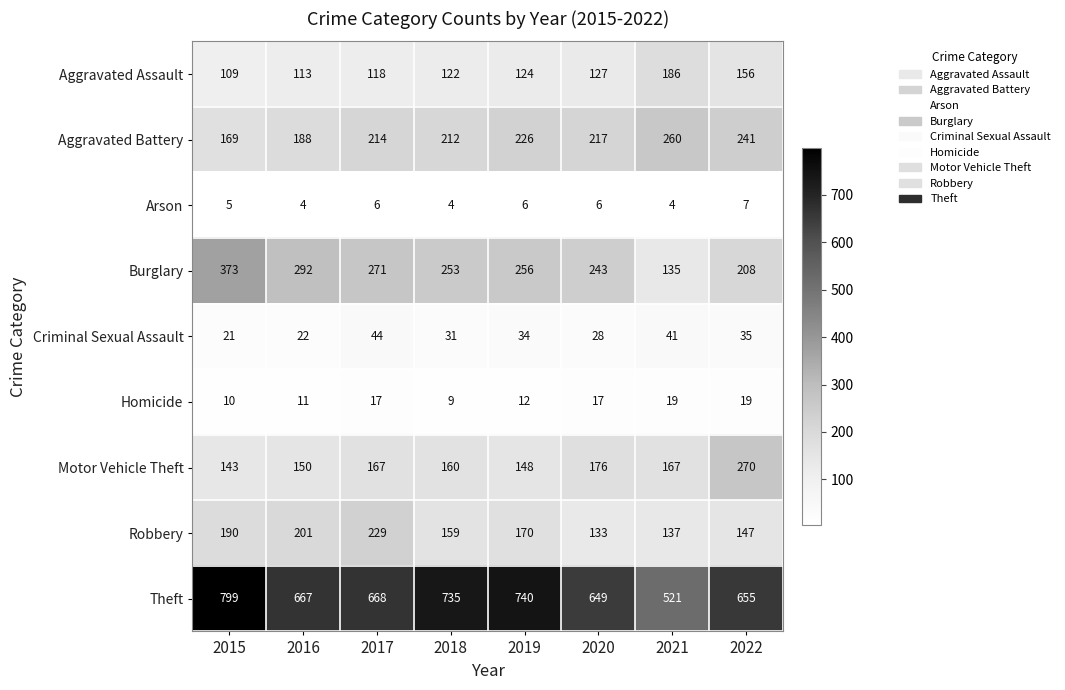

What is the spread (max minus min) of values at 2016?

663